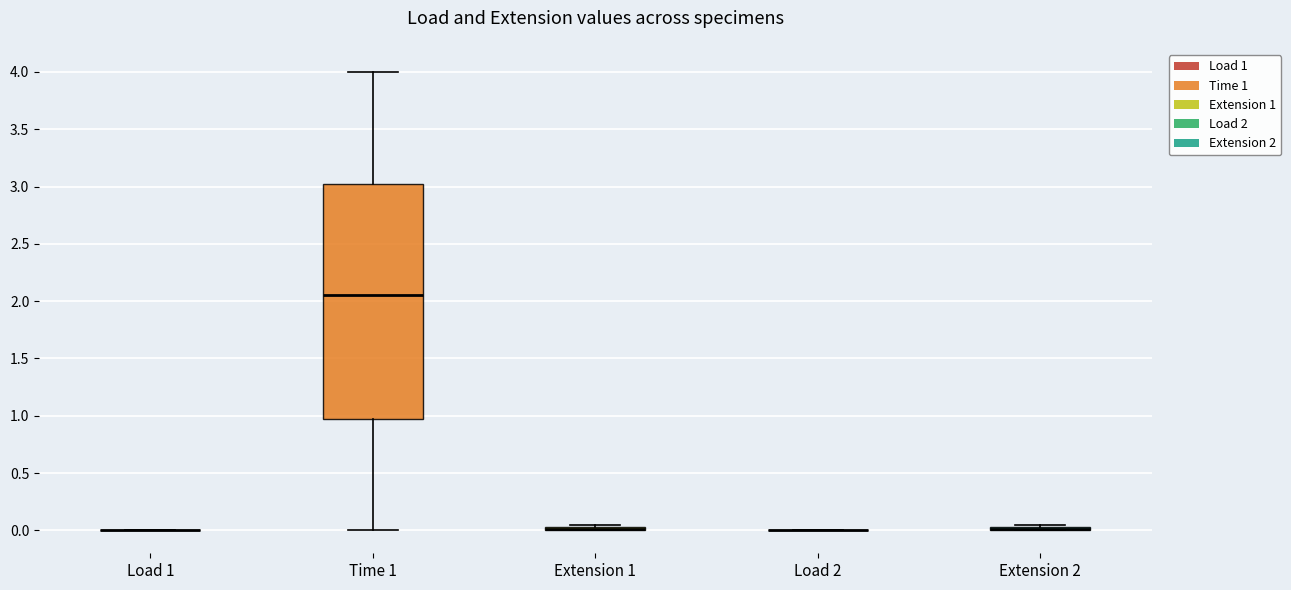

Which box is the tallest, from its lower edge to its upper edge?

Time 1